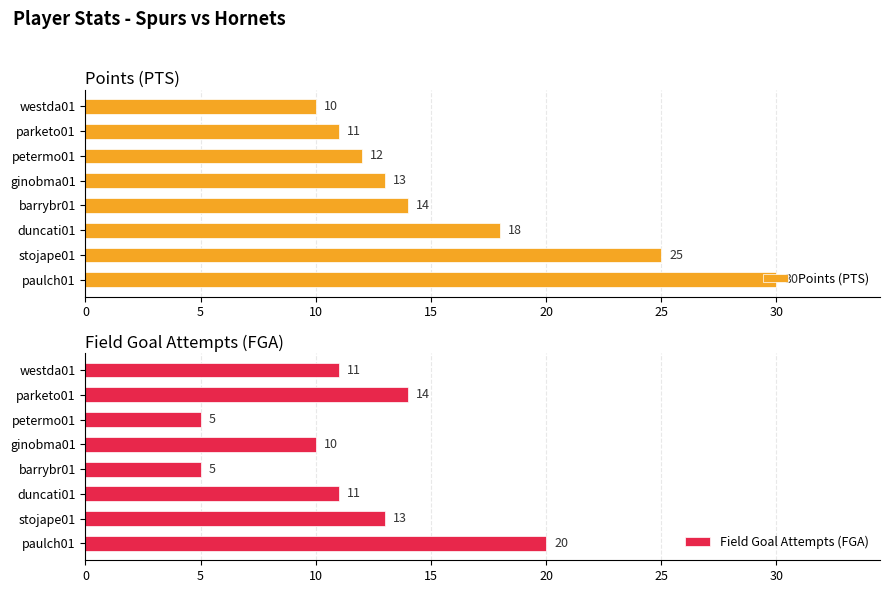

What is the average value of the Field Goal Attempts (FGA) series?

11